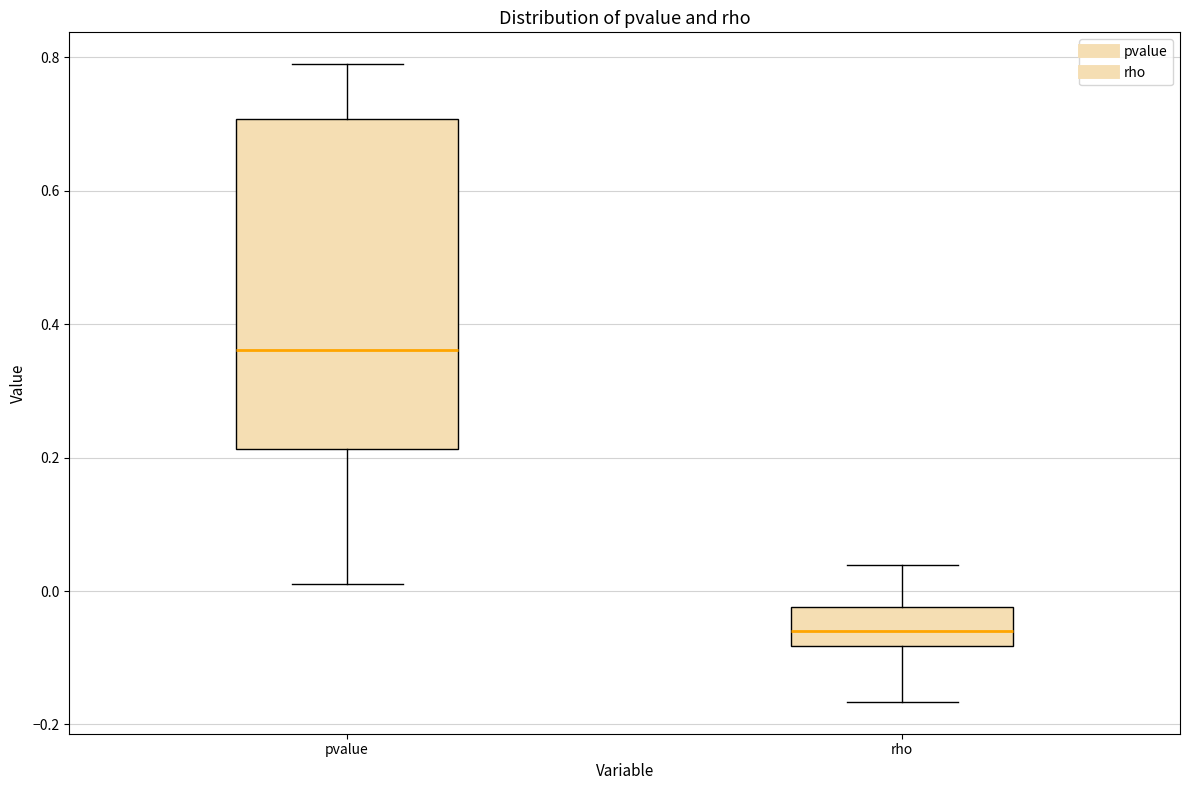

Reading left to right, transcribe this box plot: for each box, give where its median line is, the range the box spans, and where its two whiskers end, as read against the y-axis. The values are not printed on the chart, so give them approximately, as read against the axis.

pvalue: median 0.36, box 0.22 to 0.70, whiskers 0.02 to 0.78
rho: median -0.06, box -0.08 to -0.02, whiskers -0.16 to 0.04